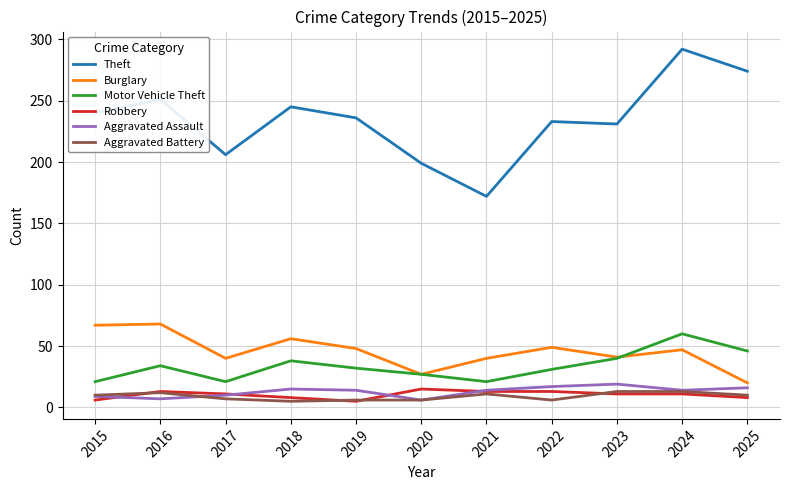

What is the minimum value for Burglary?

20